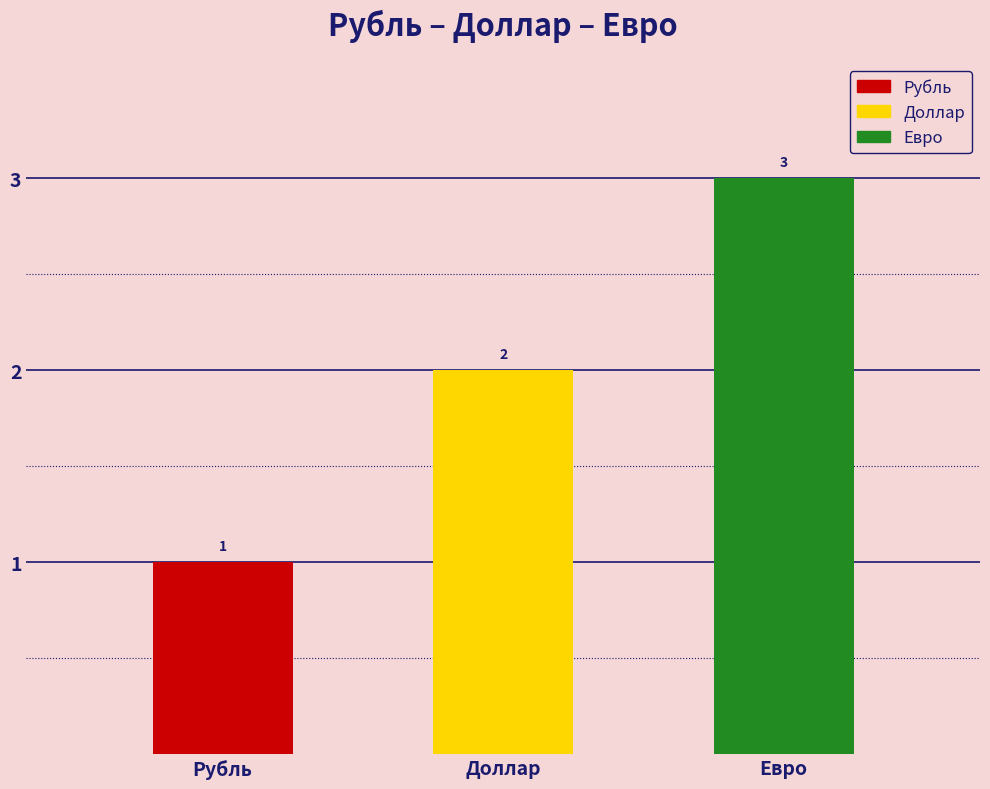

True or false: the data shows 1 at Рубль.

False